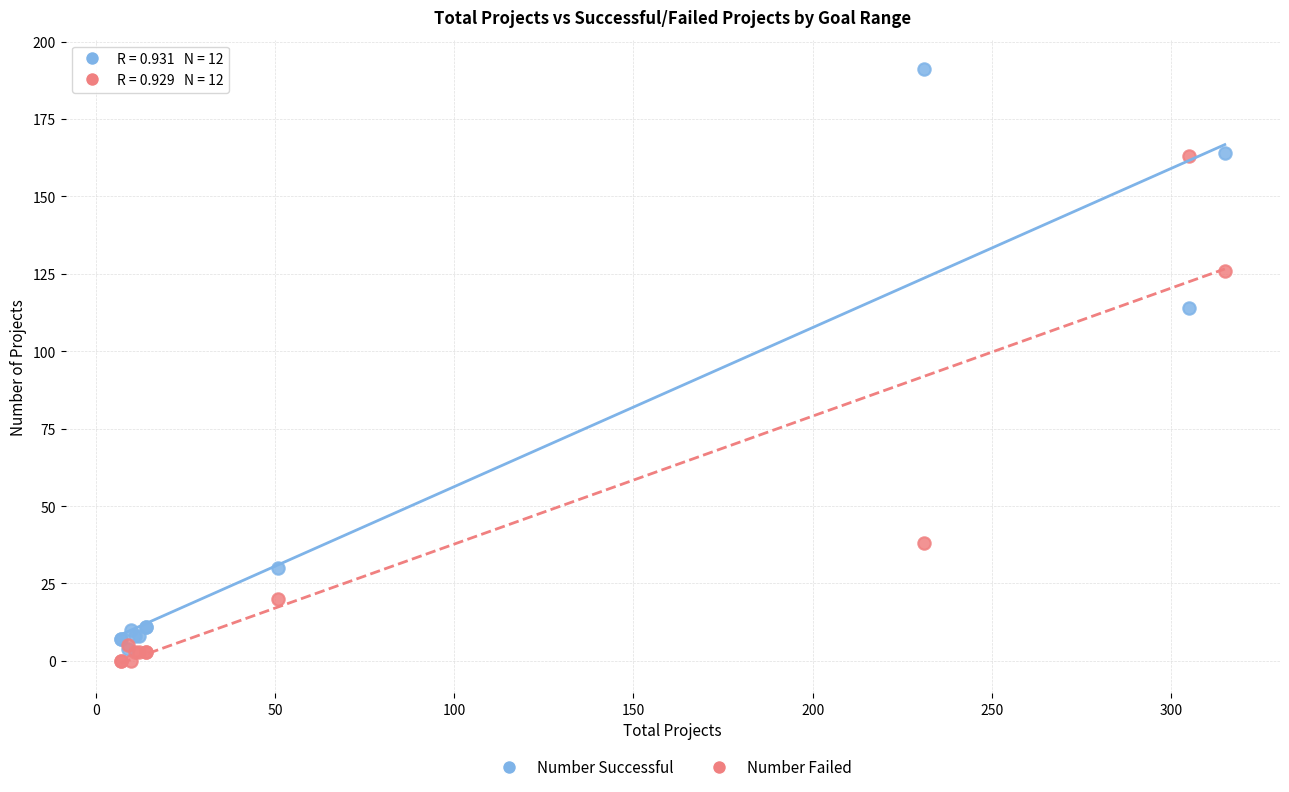

Which series reaches the maximum Y coordinate?

Number Successful